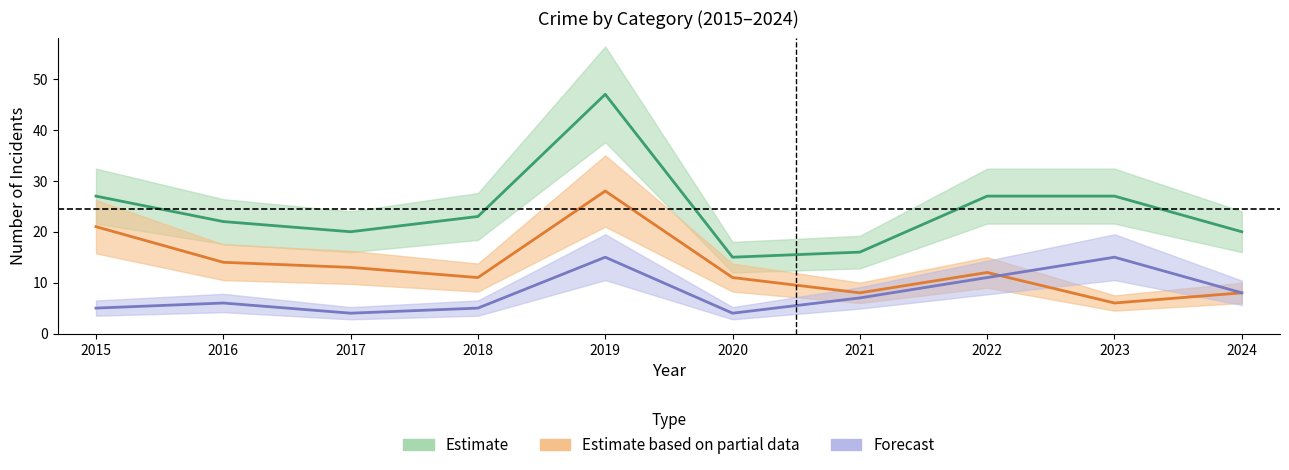

What is the difference between the second highest and second lowest values in the Total series?

11